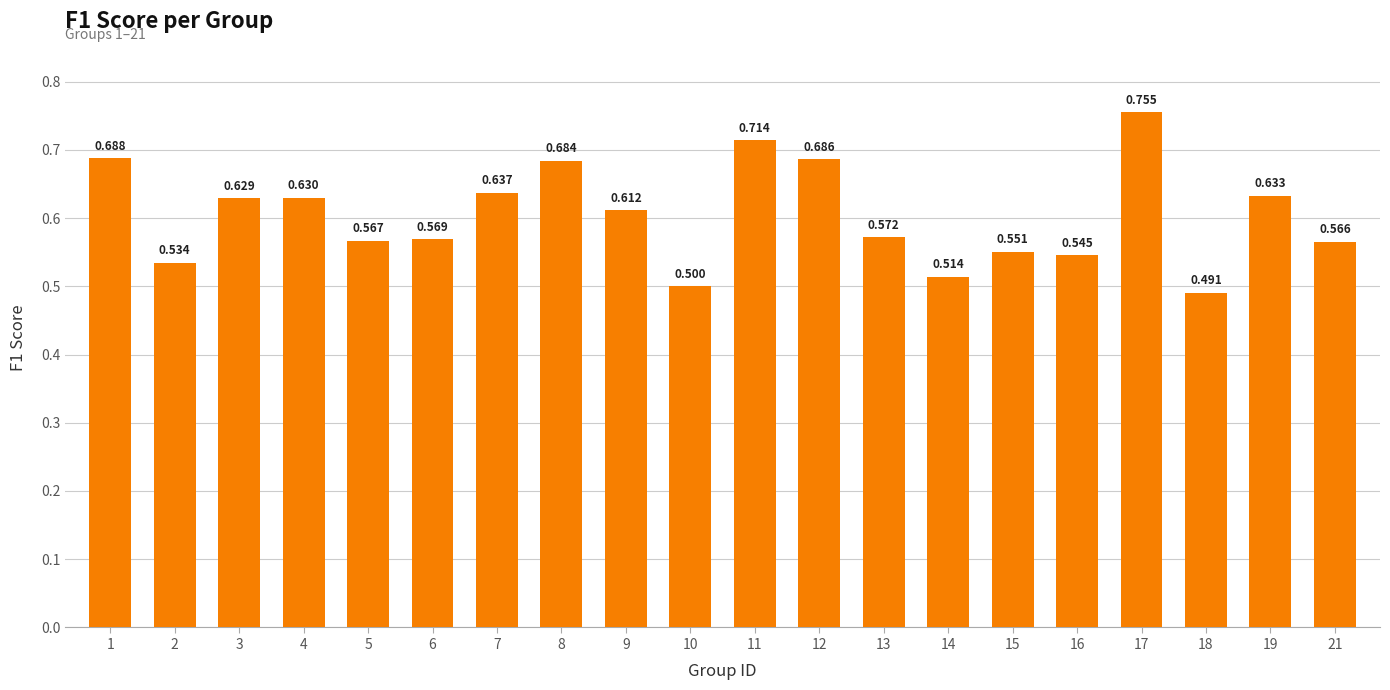

Is it true that the value at 18 is 0.1?

False